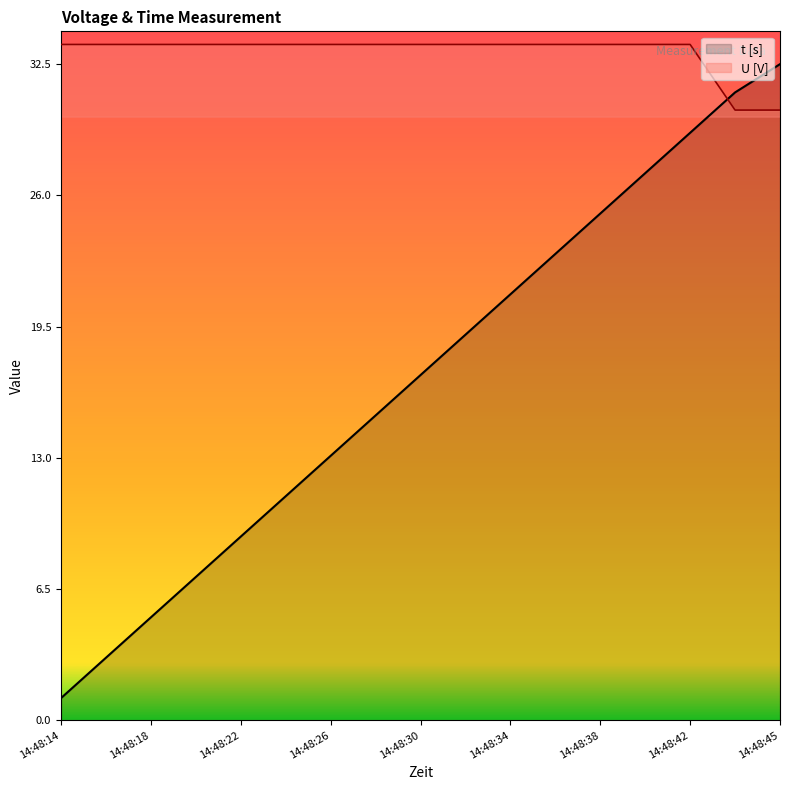

Reading right to left, transcribe all the data shown in this chart.

t [s]: 14:48:45=32.5	14:48:44=31.1	14:48:42=29.1	14:48:40=27.1	14:48:38=25.1	14:48:36=23.1	14:48:34=21.1	14:48:32=19.1	14:48:30=17.1	14:48:28=15.1	14:48:26=13.1	14:48:24=11.1	14:48:22=9.1	14:48:20=7.1	14:48:18=5.1	14:48:16=3.1	14:48:14=1.1
U [V]: 14:48:45=30.2	14:48:44=30.2	14:48:42=33.5	14:48:40=33.5	14:48:38=33.5	14:48:36=33.5	14:48:34=33.5	14:48:32=33.5	14:48:30=33.5	14:48:28=33.5	14:48:26=33.5	14:48:24=33.5	14:48:22=33.5	14:48:20=33.5	14:48:18=33.5	14:48:16=33.5	14:48:14=33.5